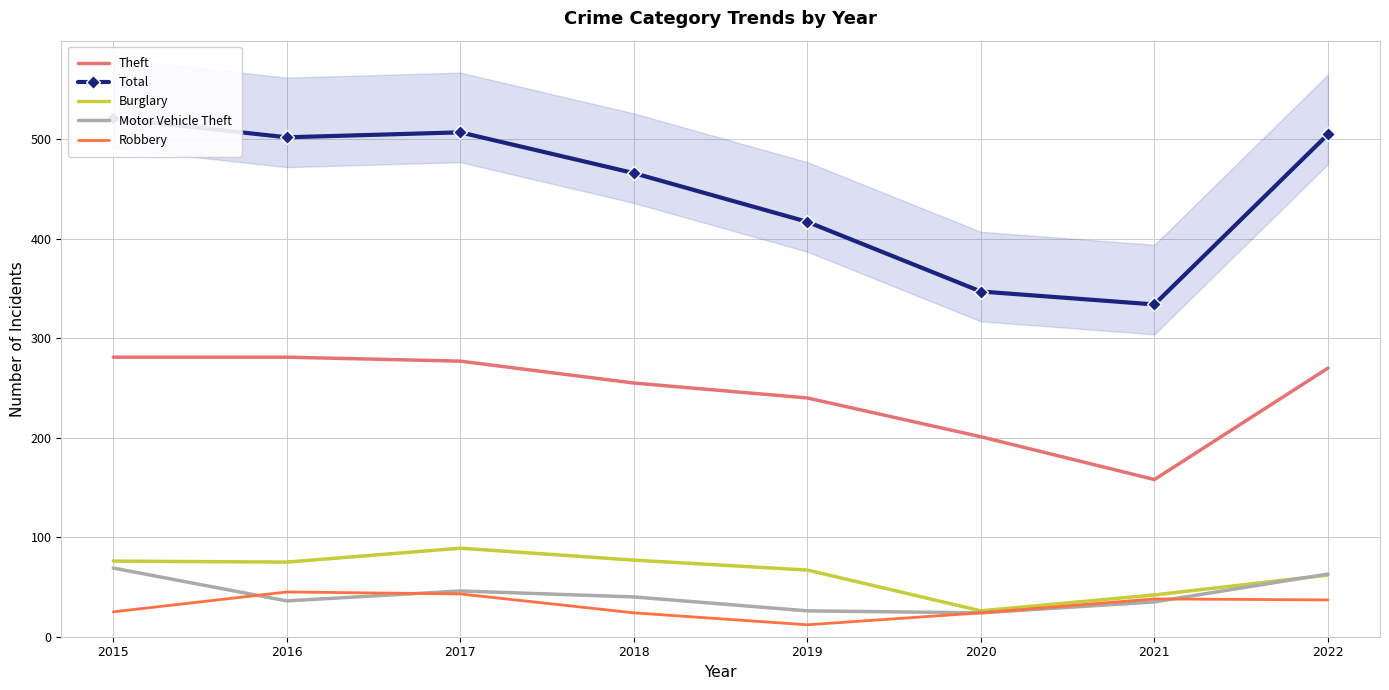

The Robbery series shows 45 at 2016. True or false?

True